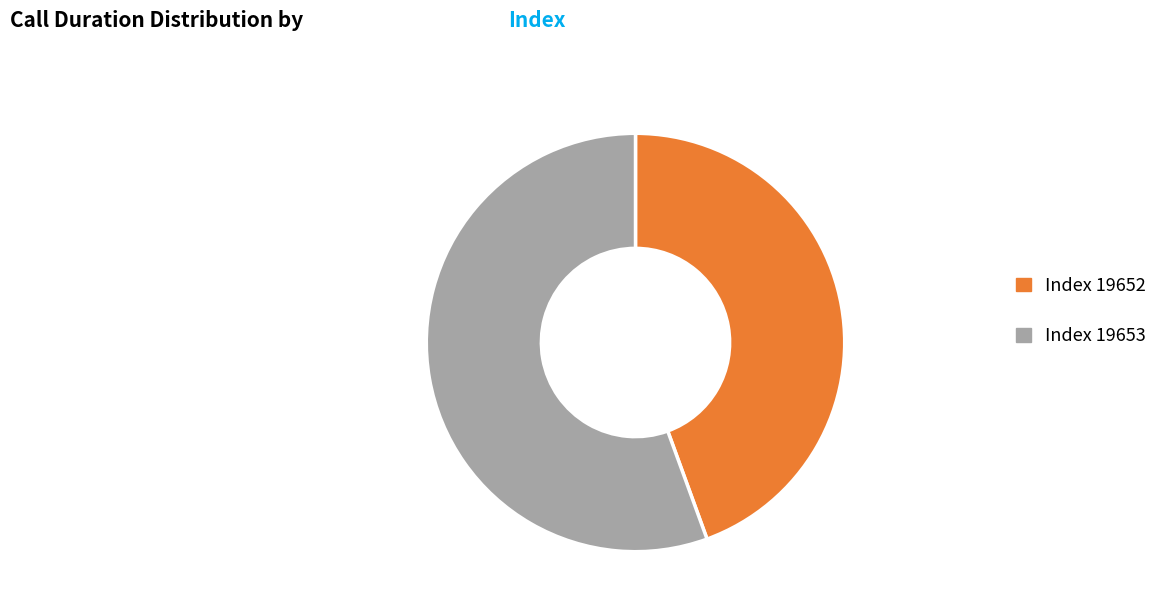

Is the sum of Index 19653 and Index 19652 greater than half?

Yes